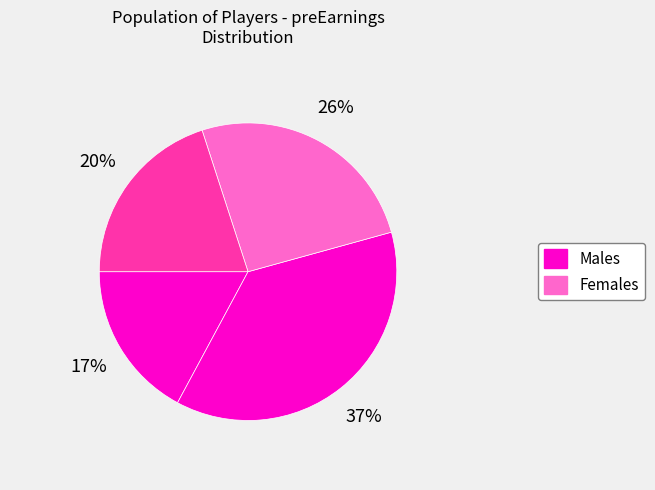

How many segments does this pie chart have?

4